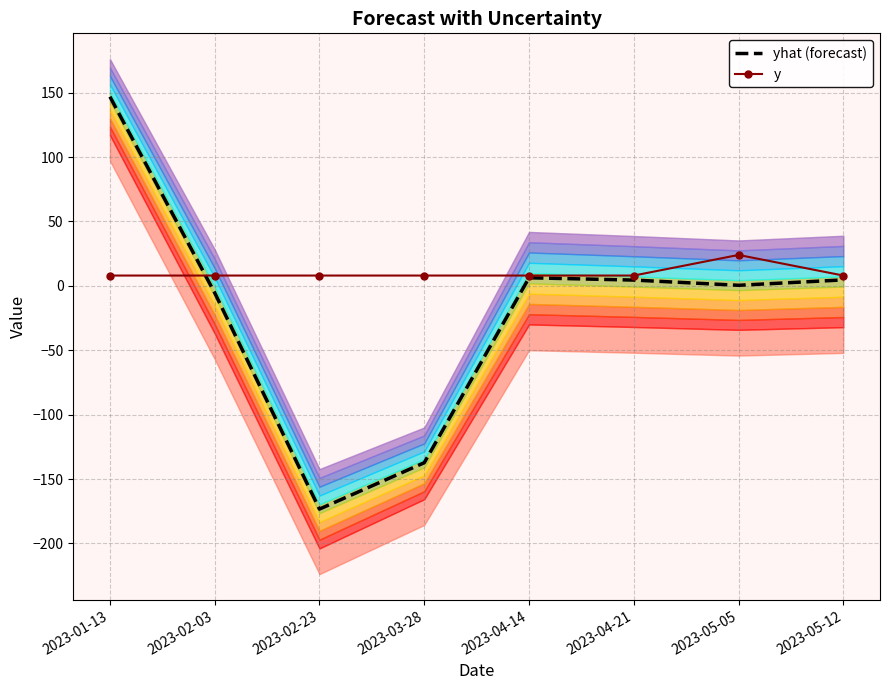

Is the value of yhat (forecast) at 2023-05-05 greater than the value of y at 2023-03-28?

No